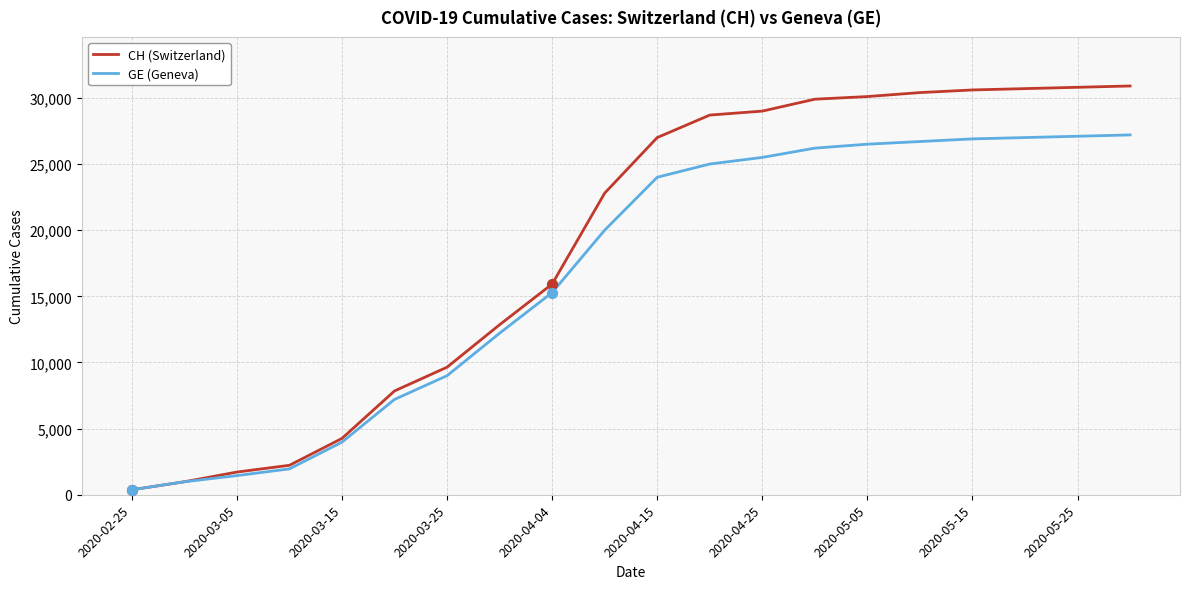

Which series has the widest spread of values?

CH (Switzerland)